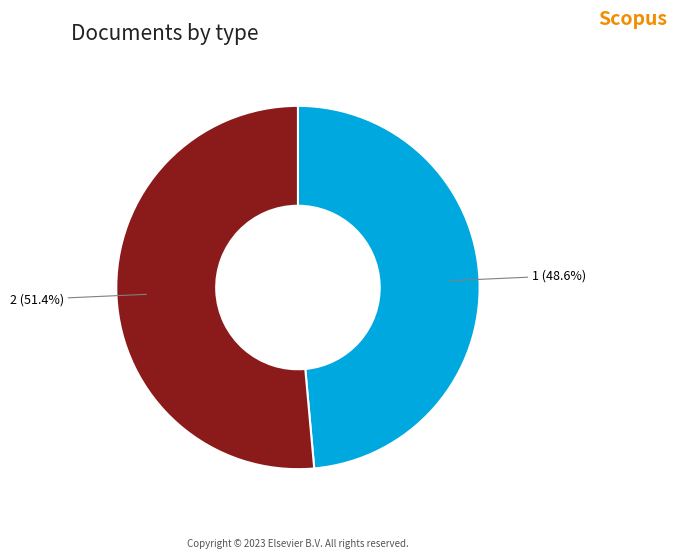

True or false: 1 accounts for 49% of the total.

True